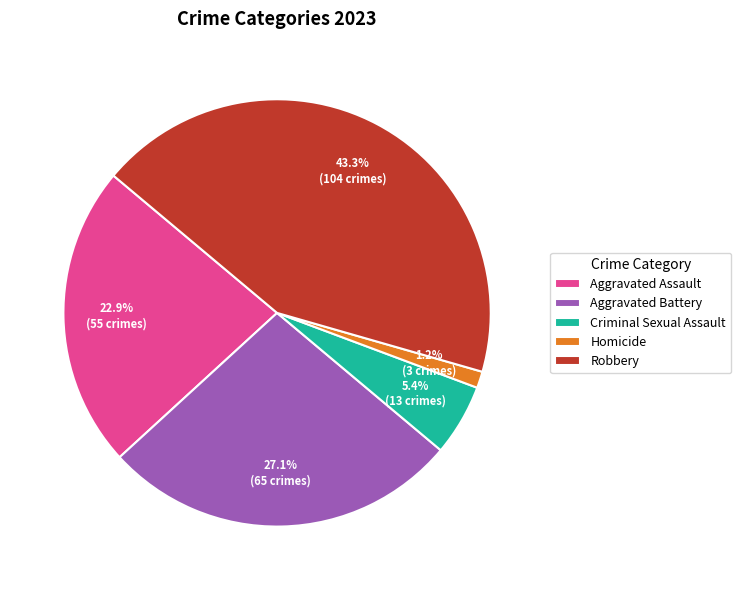

Rank the categories by value from lowest to highest.

Homicide, Criminal Sexual Assault, Aggravated Assault, Aggravated Battery, Robbery